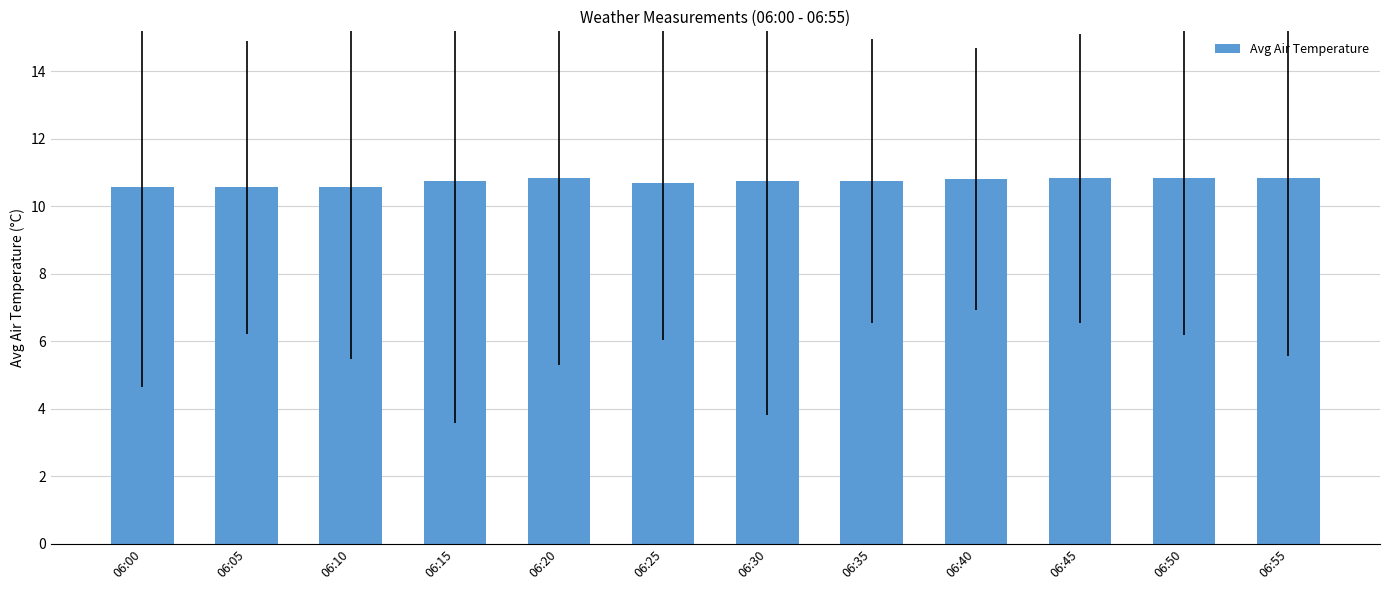

What is the value of the 10th bar from the left?

10.8